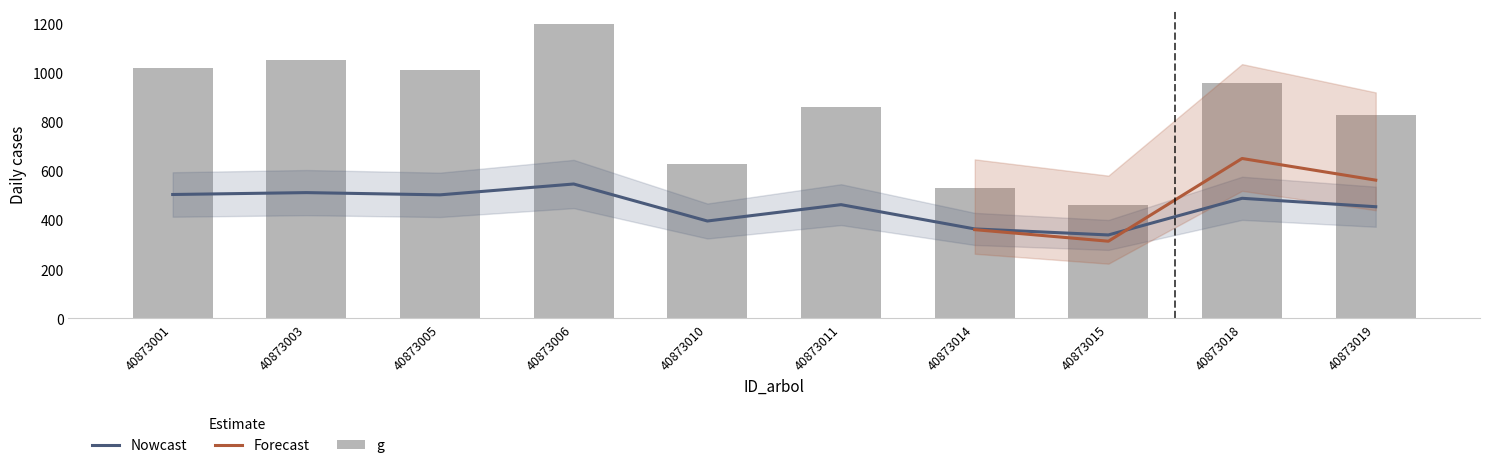

At which label does g first exceed 956?

40873001